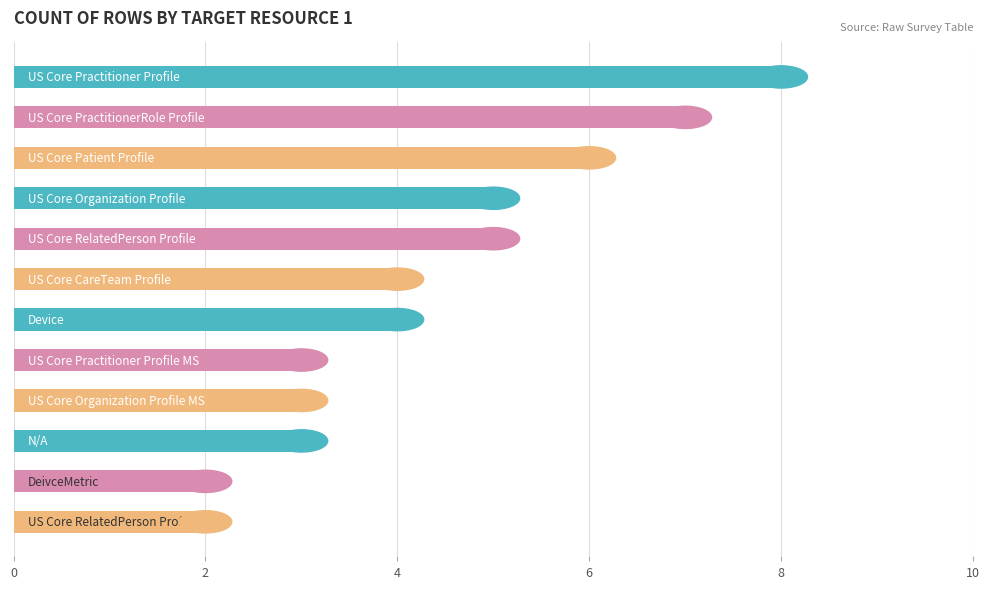

What is the value of the 6th bar from the top?

4